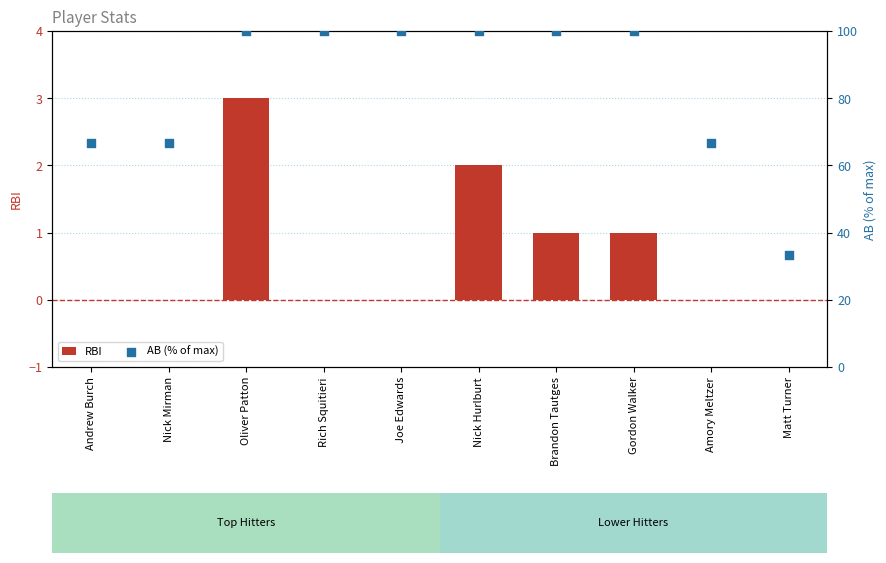

What is the total value across all series at Nick Mirman?

66.7